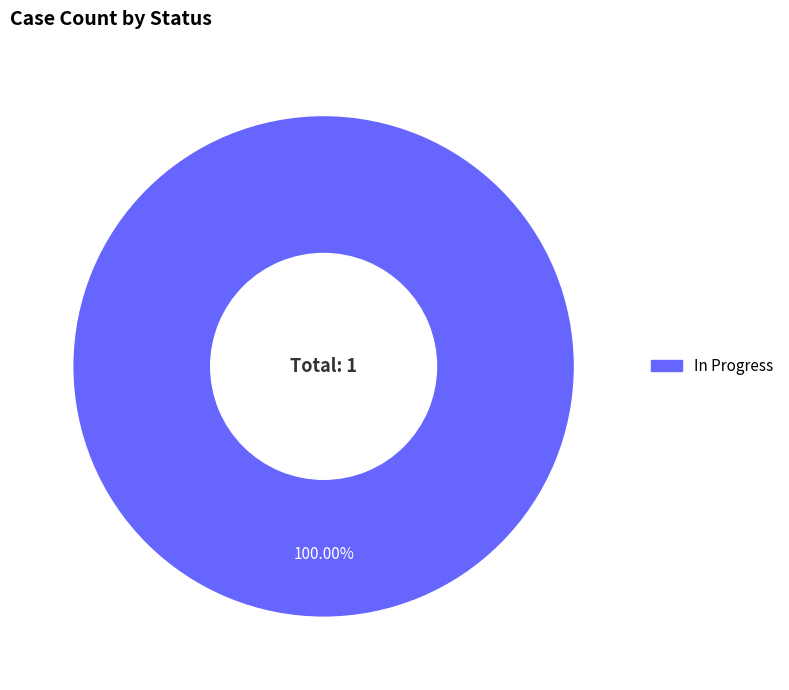

Is there a majority slice in this chart?

Yes